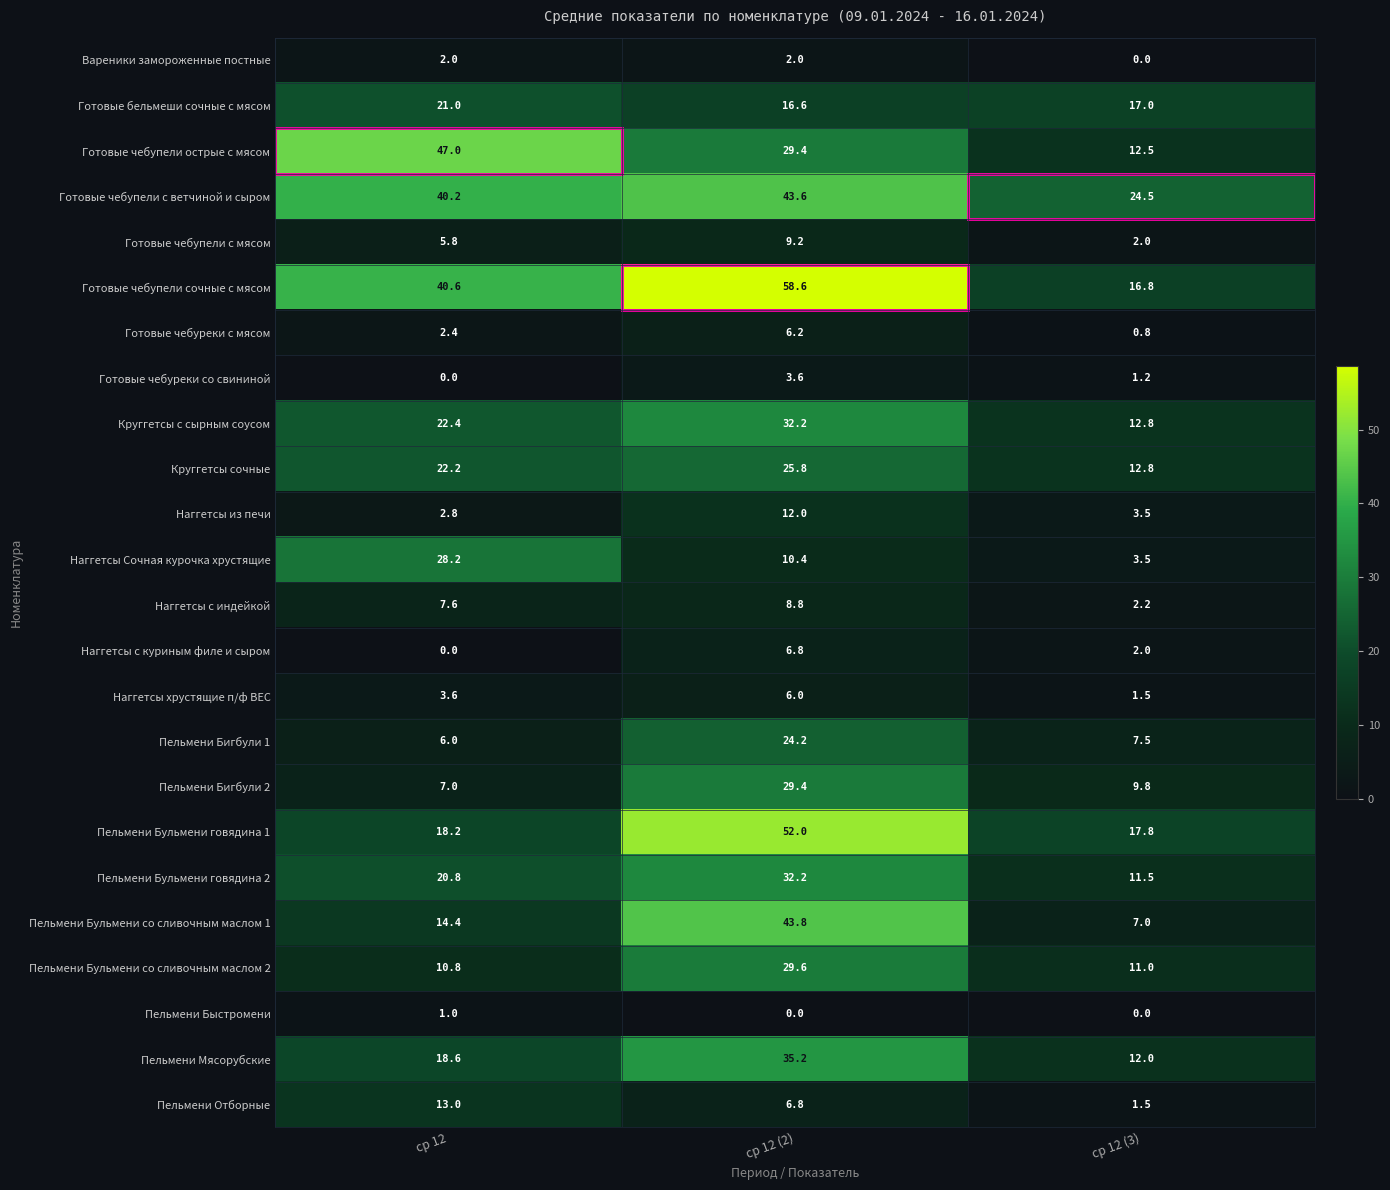

What is the sum of the Пельмени Бигбули 1 values at ср 12 (3) and ср 12 (2)?

31.7